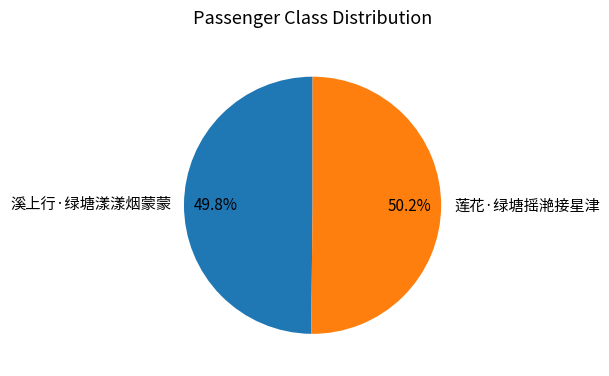

What is the ratio of the value at 溪上行·绿塘漾漾烟蒙蒙 to the value at 莲花·绿塘摇滟接星津?

1.0